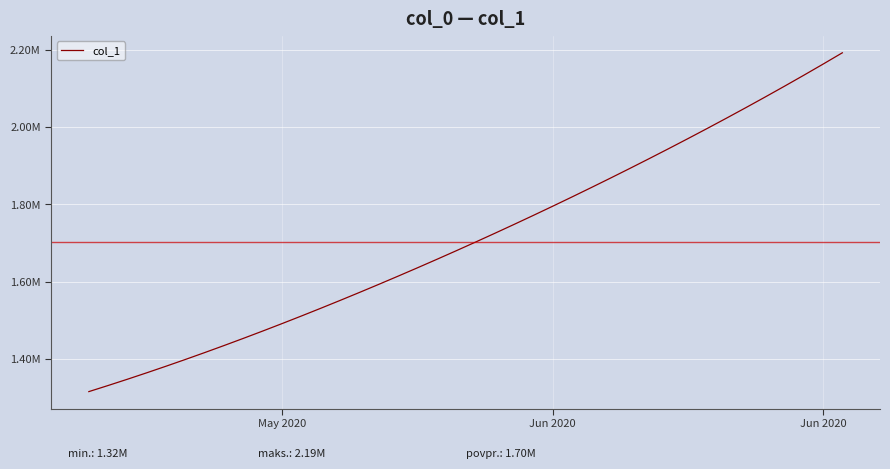

Reading right to left, extract all data points from this chart.

2192182.0	2162807.8	2133928.5	2105517.2	2077551.8	2050012.4	2022881.6	1996143.0	1969780.8	1943780.6	1918129.5	1892816.2	1867832.5	1843172.0	1818831.0	1794806.8	1771098.0	1747703.8	1724622.9	1701853.6	1679393.9	1657240.6	1635391.5	1613845.5	1592604.1	1571671.5	1551053.9	1530759.4	1510796.2	1491172.1	1471894.0	1452968.0	1434398.8	1416195.4	1398365.8	1380917.0	1363857.9	1347197.2	1330941.6	1315099.0